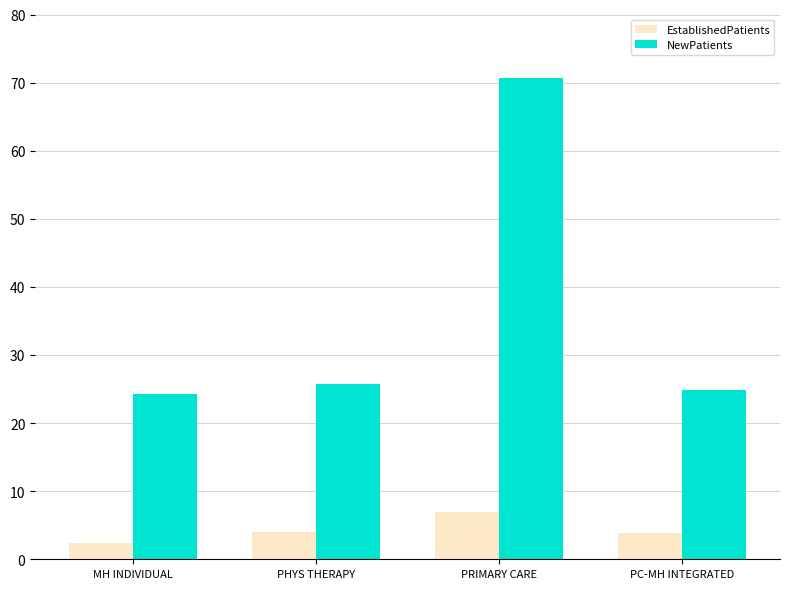

The value of EstablishedPatients at PHYS THERAPY is 4.0. True or false?

True